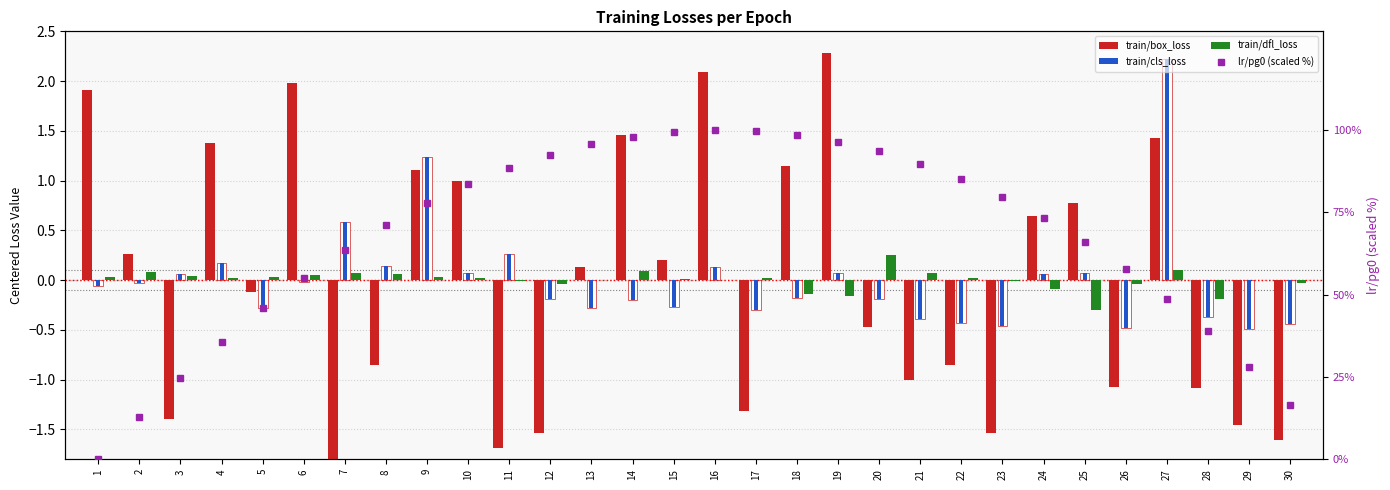

Reading left to right, extract all data points from this chart.

train/box_loss: 1=1.9	2=0.3	3=-1.4	4=1.4	5=-0.1	6=2.0	7=-1.8	8=-0.9	9=1.1	10=1.0	11=-1.7	12=-1.5	13=0.1	14=1.5	15=0.2	16=2.1	17=-1.3	18=1.1	19=2.3	20=-0.5	21=-1.0	22=-0.9	23=-1.5	24=0.6	25=0.8	26=-1.1	27=1.4	28=-1.1	29=-1.5	30=-1.6
train/cls_loss: 1=-0.1	2=-0.0	3=0.1	4=0.2	5=-0.3	6=-0.0	7=0.6	8=0.1	9=1.2	10=0.1	11=0.3	12=-0.2	13=-0.3	14=-0.2	15=-0.3	16=0.1	17=-0.3	18=-0.2	19=0.1	20=-0.2	21=-0.4	22=-0.4	23=-0.5	24=0.1	25=0.1	26=-0.5	27=2.2	28=-0.4	29=-0.5	30=-0.4
train/dfl_loss: 1=0.0	2=0.1	3=0.0	4=0.0	5=0.0	6=0.1	7=0.1	8=0.1	9=0.0	10=0.0	11=-0.0	12=-0.0	13=0.0	14=0.1	15=0.0	16=-0.0	17=0.0	18=-0.1	19=-0.2	20=0.2	21=0.1	22=0.0	23=-0.0	24=-0.1	25=-0.3	26=-0.0	27=0.1	28=-0.2	29=0.0	30=-0.0
lr/pg0 (scaled %): 1=0.0	2=12.8	3=24.7	4=35.7	5=45.8	6=55.1	7=63.5	8=71.1	9=77.7	10=83.5	11=88.4	12=92.5	13=95.7	14=98.0	15=99.4	16=100.0	17=99.7	18=98.5	19=96.5	20=93.6	21=89.8	22=85.1	23=79.6	24=73.2	25=65.9	26=57.8	27=48.7	28=38.8	29=28.1	30=16.5